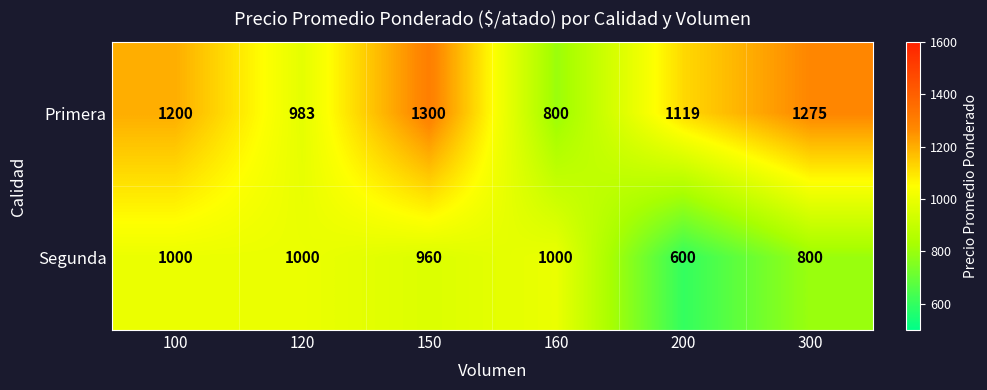

What is the average value of the Primera series?

1113